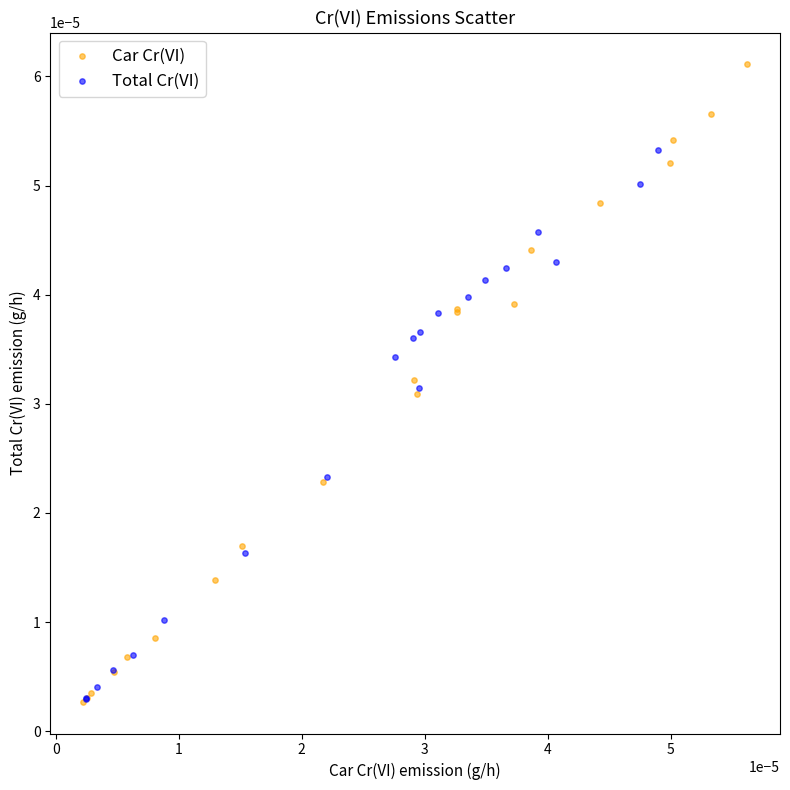

Which series has the widest spread of Y values?

Car Cr(VI)